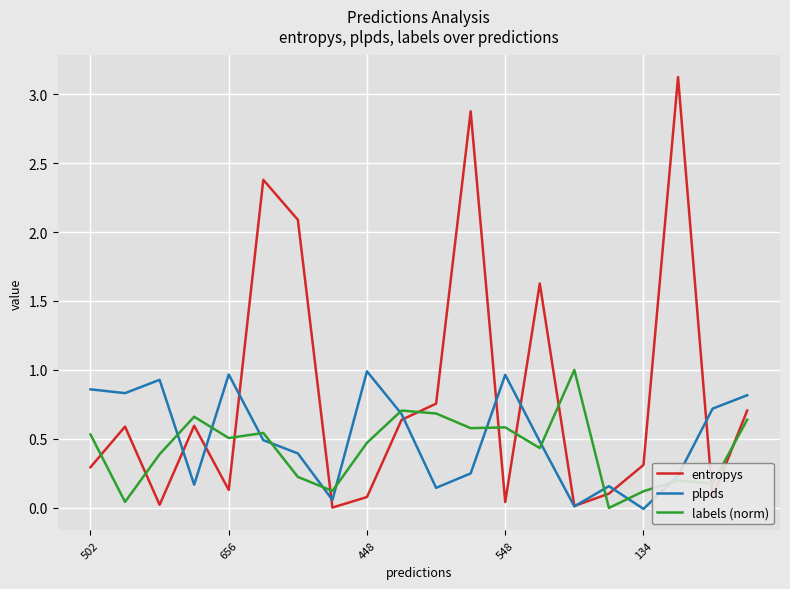

Which series has the largest range (max minus min)?

entropys